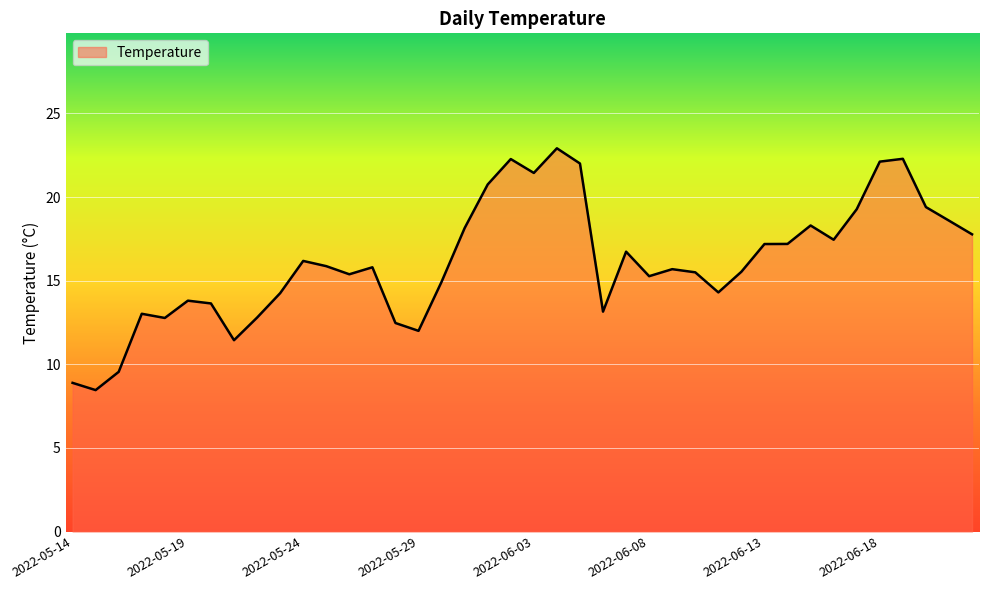

What is the difference between the maximum and minimum values?

14.5